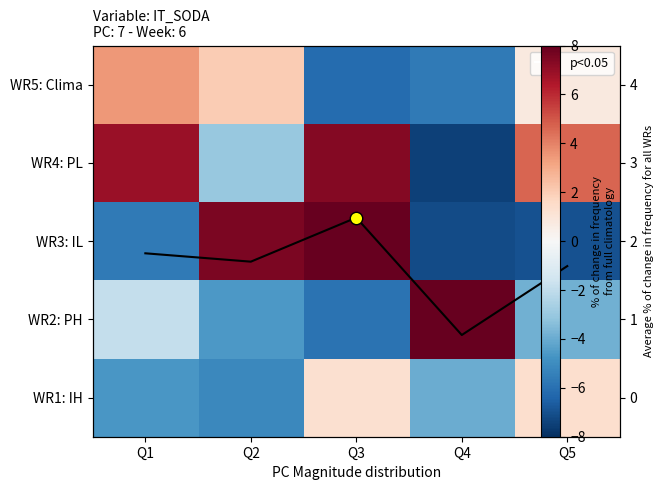

What is the difference between the WR4: PL values at Q2 and Q1?

10.0